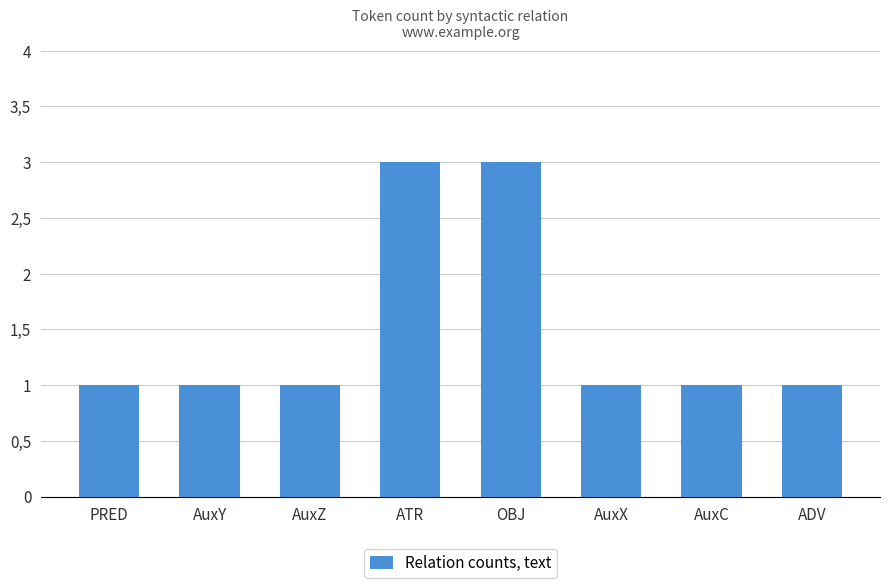

What is the label of the 1st bar from the left?

PRED